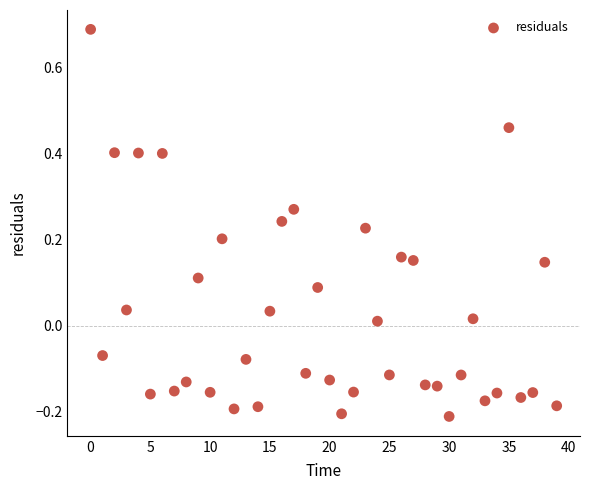

What is the range of Y values (max minus min)?

0.9